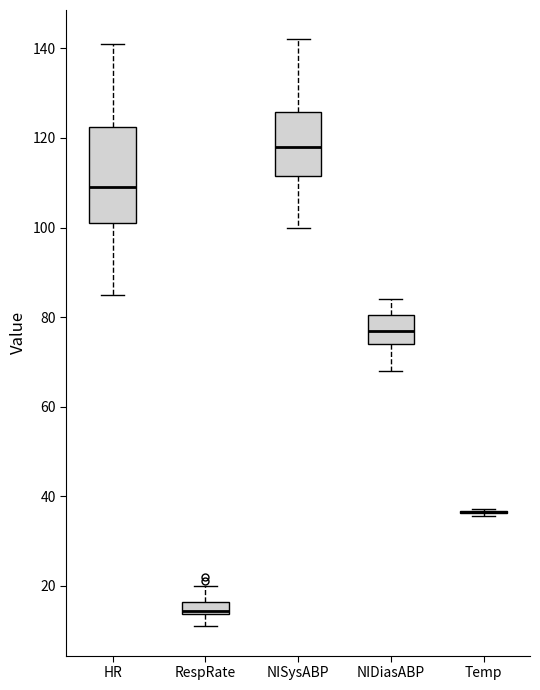

Comparing the boxes themselves (not the whiskers), which one is the tallest?

HR